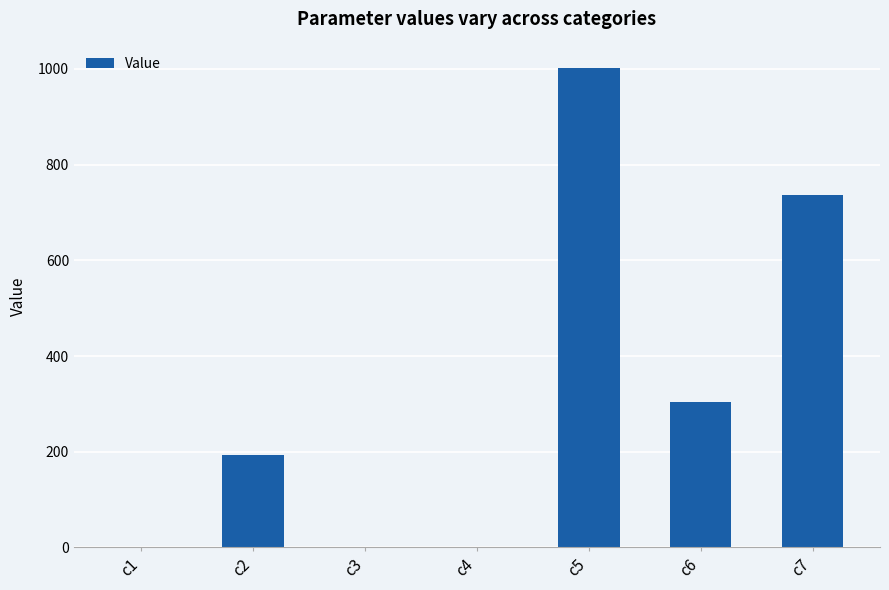

What is the change in value from c2 to c5?

+807.3